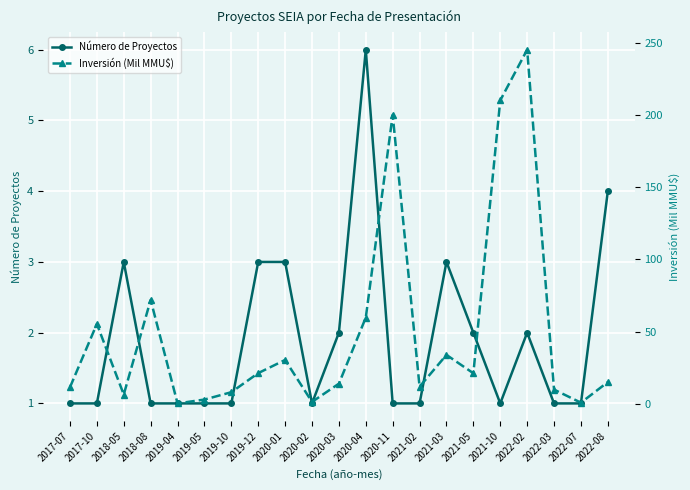

Between which two adjacent categories do Inversión (Mil MMU$) and Número de Proyectos first intersect?

2018-08 and 2019-04